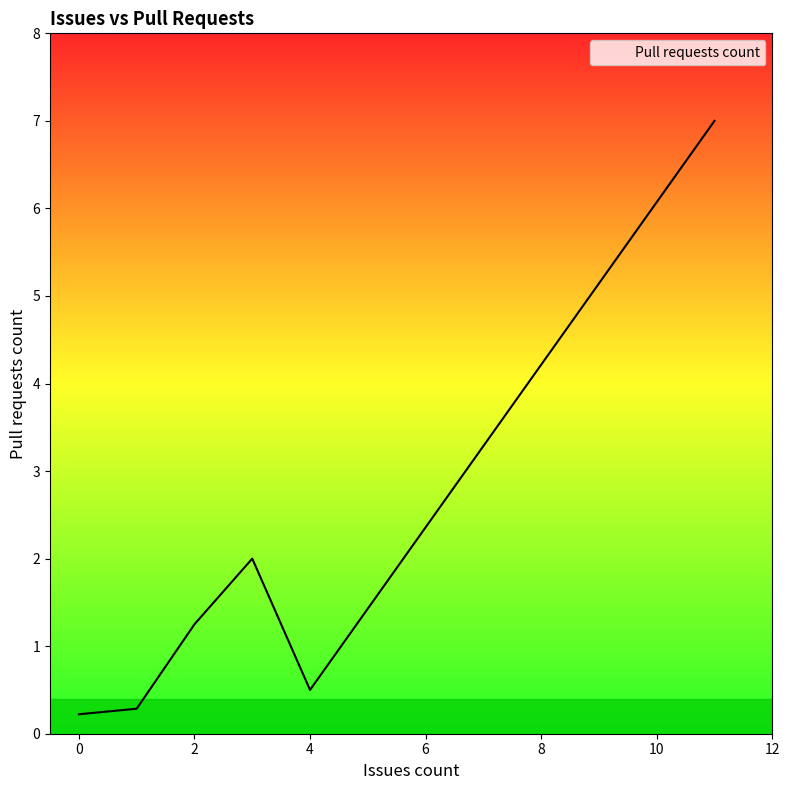

What is the greatest value displayed?

7.0